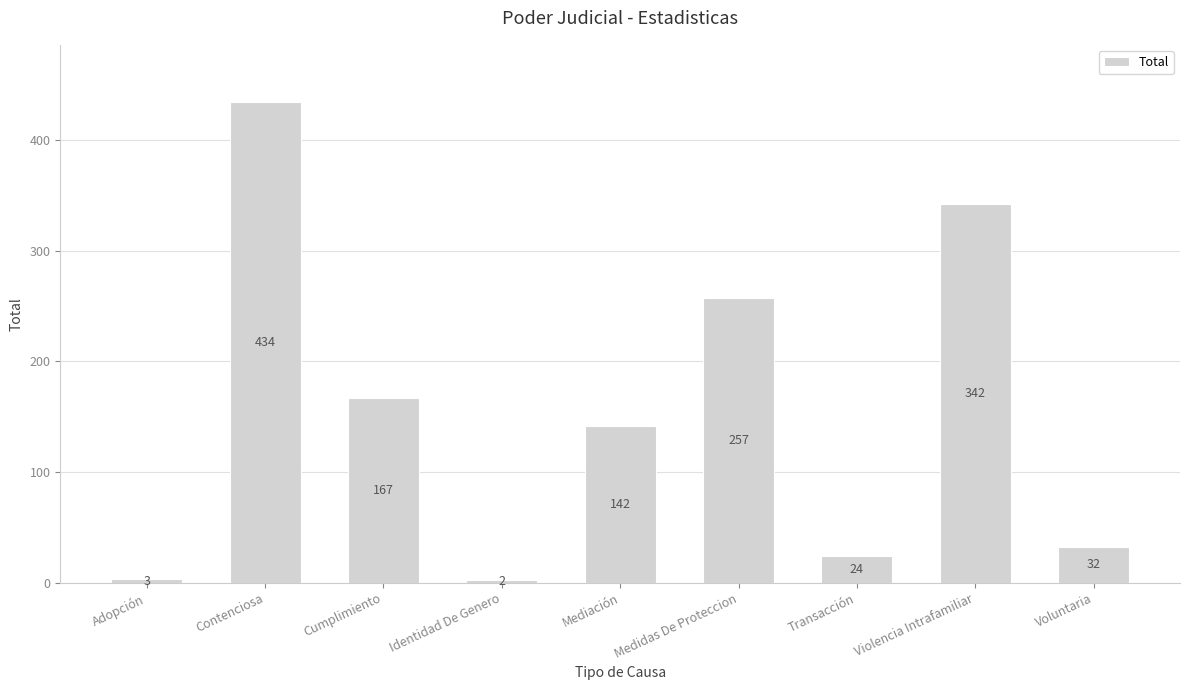

Between Cumplimiento and Identidad De Genero, which is larger?

Cumplimiento